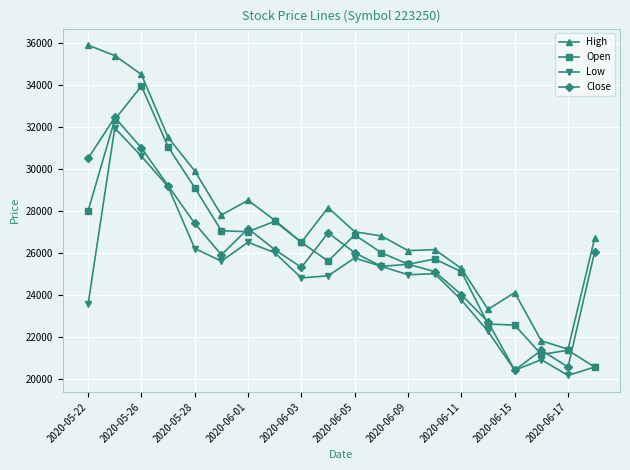

Which series has the largest range (max minus min)?

High